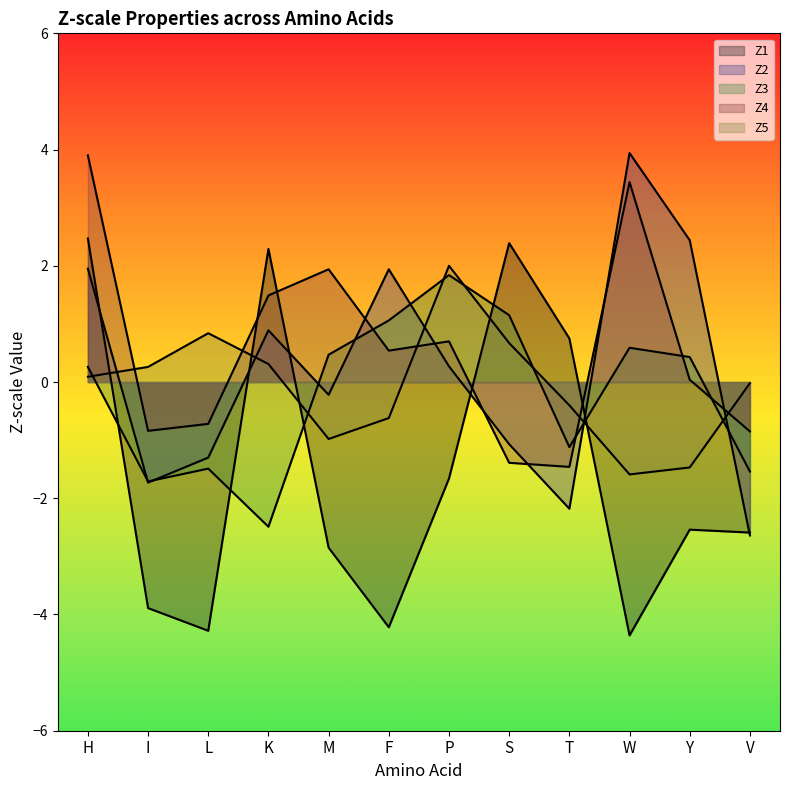

At which category is the sum across all series the highest?

H